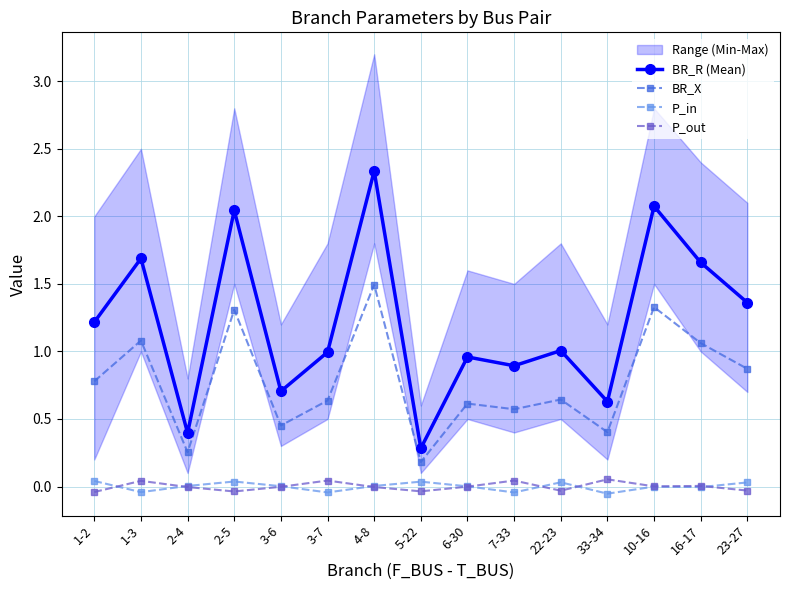

At which category does P_in reach its first local peak?

2-5